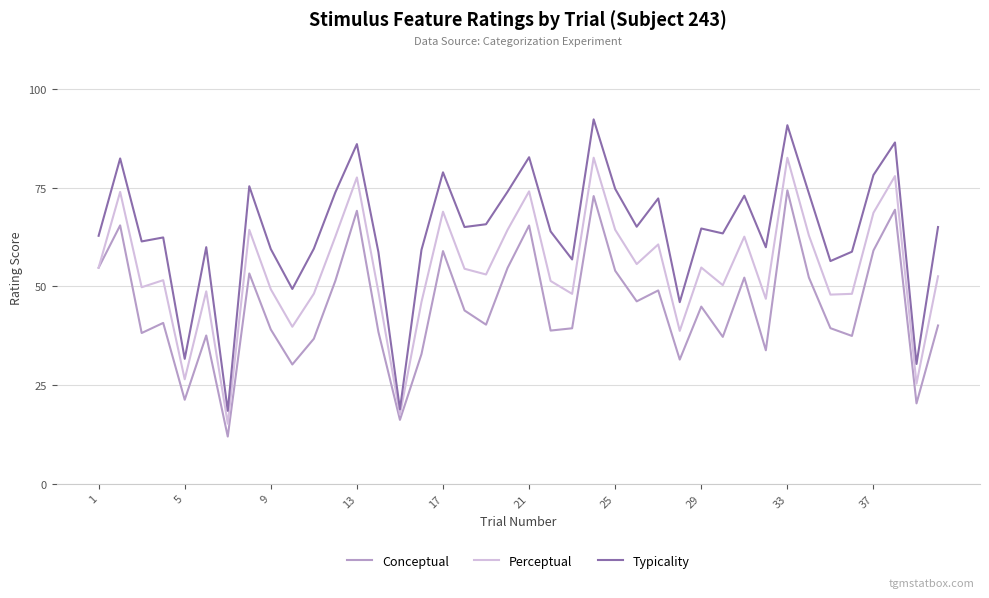

What is the average value of the Perceptual series?

54.3